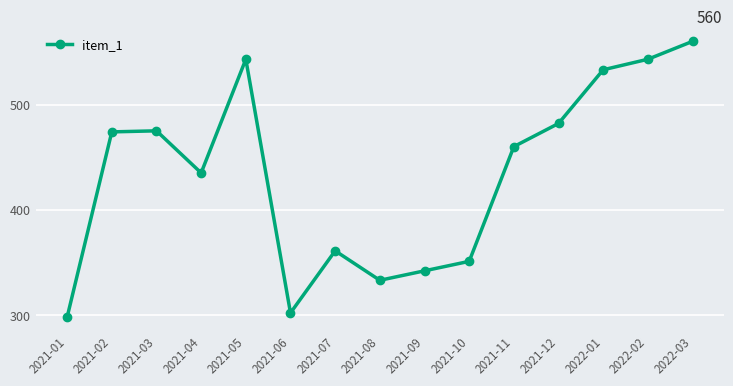

At which category does the data reach its first local valley?

2021-04